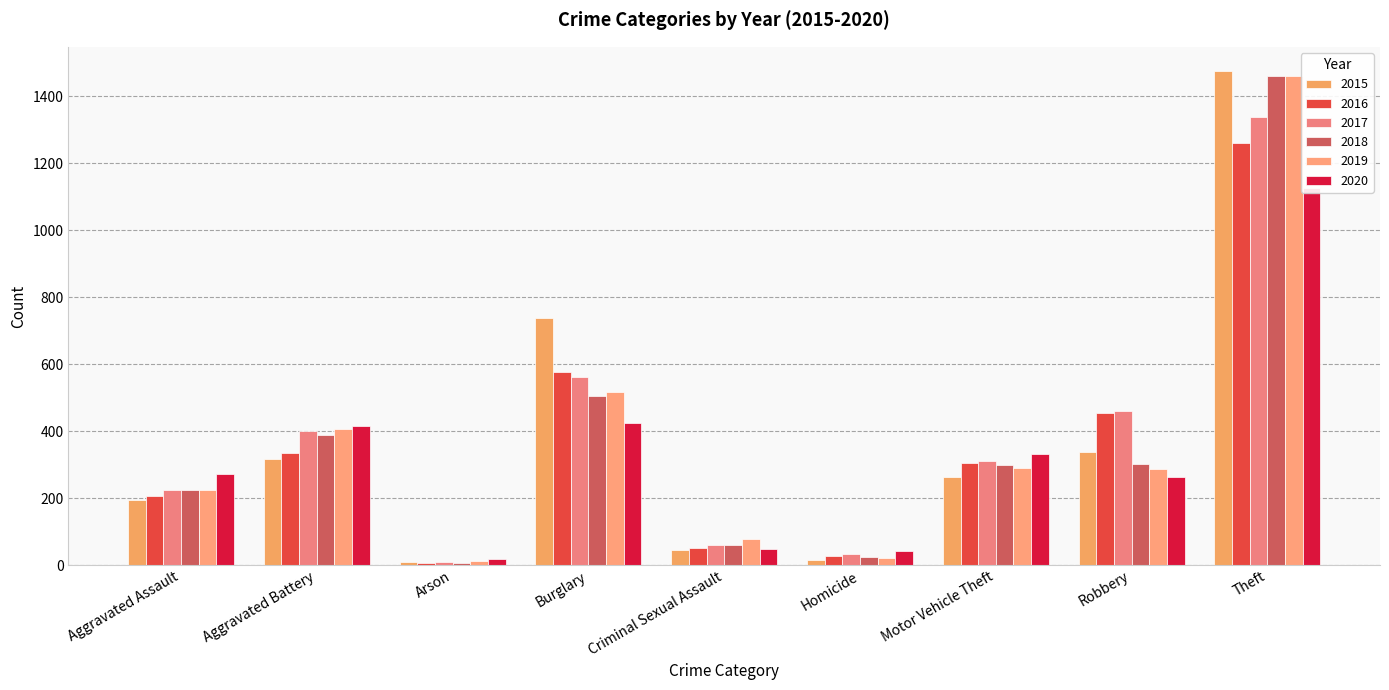

Which series has the largest total across all categories?

2017